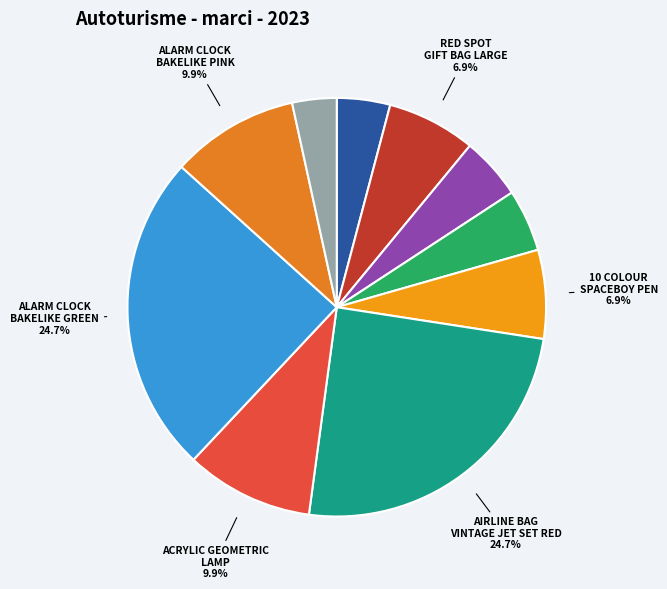

Rank the categories by value from highest to lowest.

AIRLINE BAG VINTAGE JET SET RED, ALARM CLOCK BAKELIKE GREEN, ACRYLIC GEOMETRIC LAMP, ALARM CLOCK BAKELIKE PINK, RED SPOT GIFT BAG LARGE, 10 COLOUR SPACEBOY PEN, SET 2 TEA TOWELS I LOVE LONDON, SPACEBOY BABY GIFT SET, ROLL WRAP 50'S CHRISTMAS, 12 EGG HOUSE PAINTED WOOD